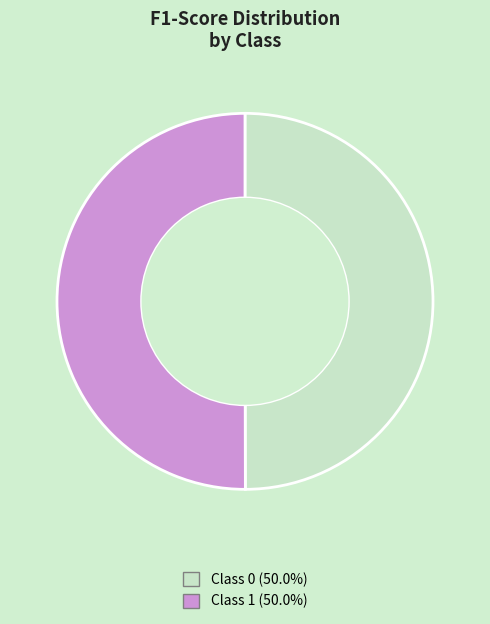

Rank the categories by value from lowest to highest.

0, 1